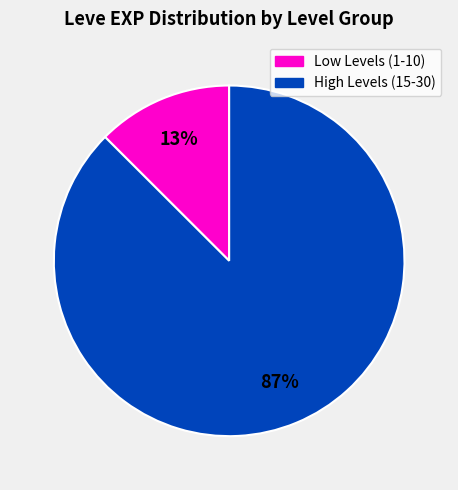

To the nearest percent, what is the average slice percentage?

50%